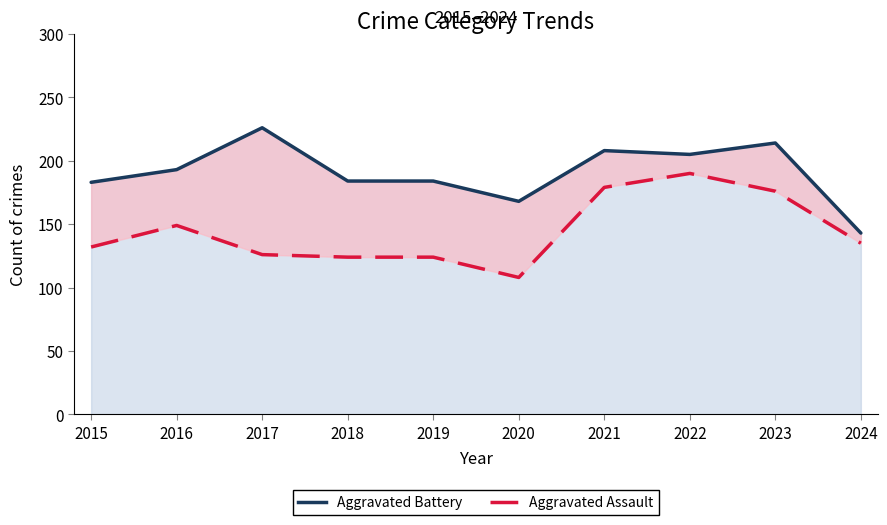

What is the value of the Aggravated Battery point at the 2nd from the left?

193